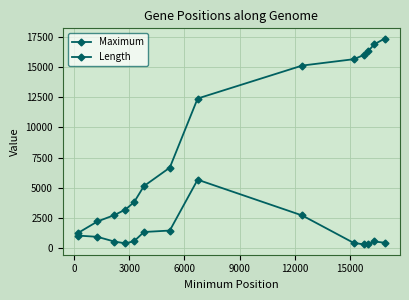

True or false: Length and Maximum intersect in this chart.

False